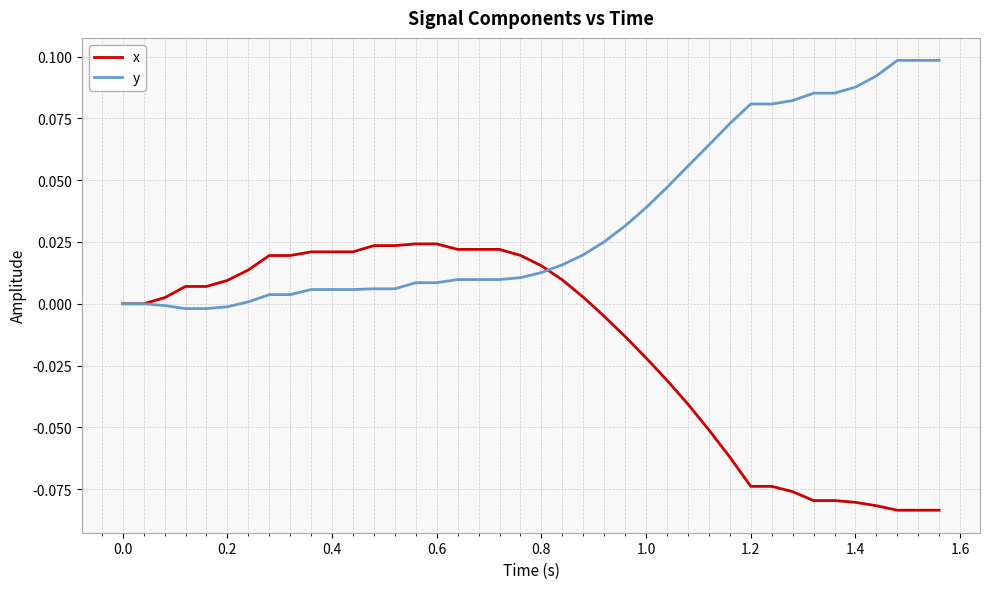

Which series has the largest total across all categories?

y